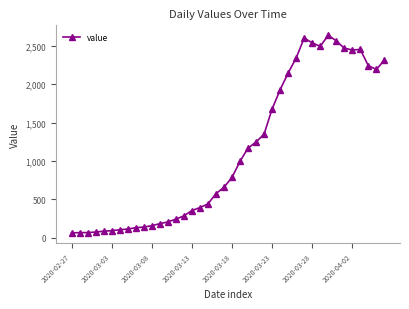

What is the average value?

1124